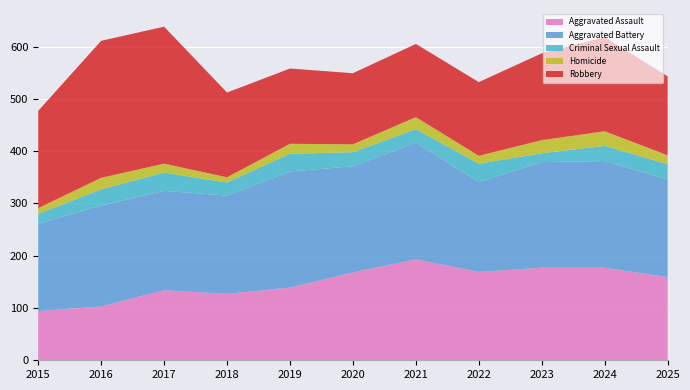

Reading left to right, list all the values displayed in this chart.

Aggravated Assault: 2015=94	2016=103	2017=134	2018=127	2019=139	2020=168	2021=193	2022=169	2023=177	2024=177	2025=159
Aggravated Battery: 2015=167	2016=193	2017=190	2018=188	2019=222	2020=203	2021=223	2022=172	2023=202	2024=204	2025=187
Criminal Sexual Assault: 2015=19	2016=31	2017=35	2018=25	2019=34	2020=27	2021=26	2022=35	2023=17	2024=29	2025=29
Homicide: 2015=11	2016=22	2017=17	2018=10	2019=19	2020=15	2021=23	2022=15	2023=25	2024=28	2025=17
Robbery: 2015=186	2016=262	2017=262	2018=162	2019=144	2020=136	2021=140	2022=141	2023=166	2024=180	2025=151